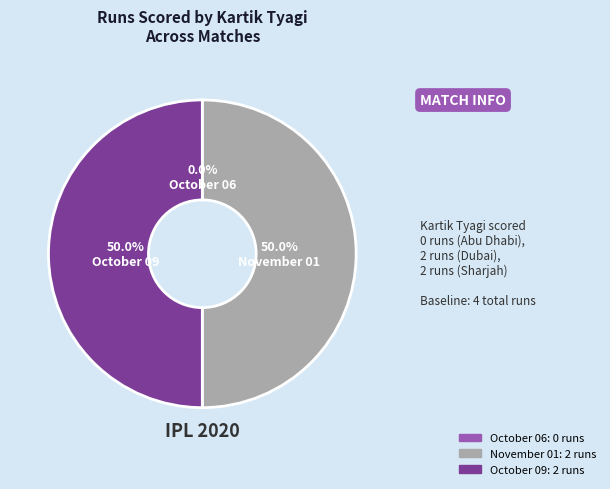

To the nearest percent, what portion does October 09 represent?

50%